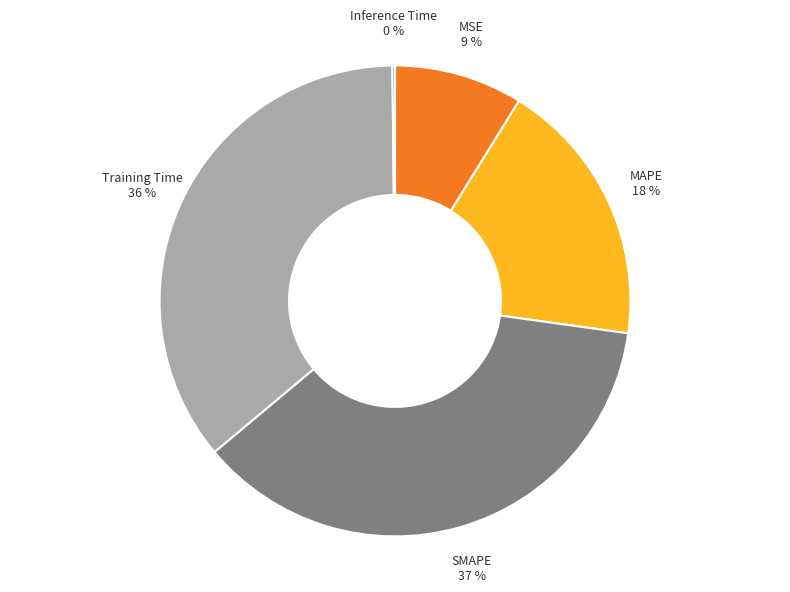

What is the largest slice in the pie chart?

SMAPE